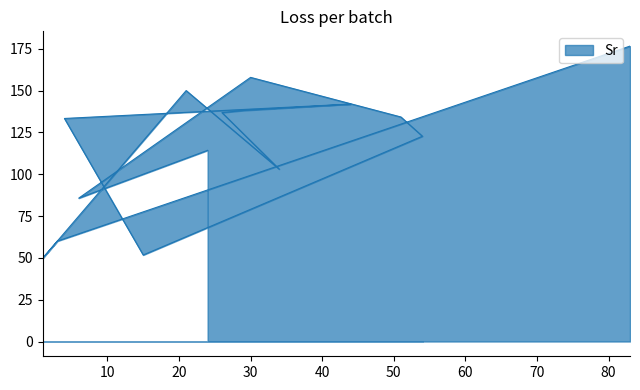

Does the chart have visible grid lines?

No